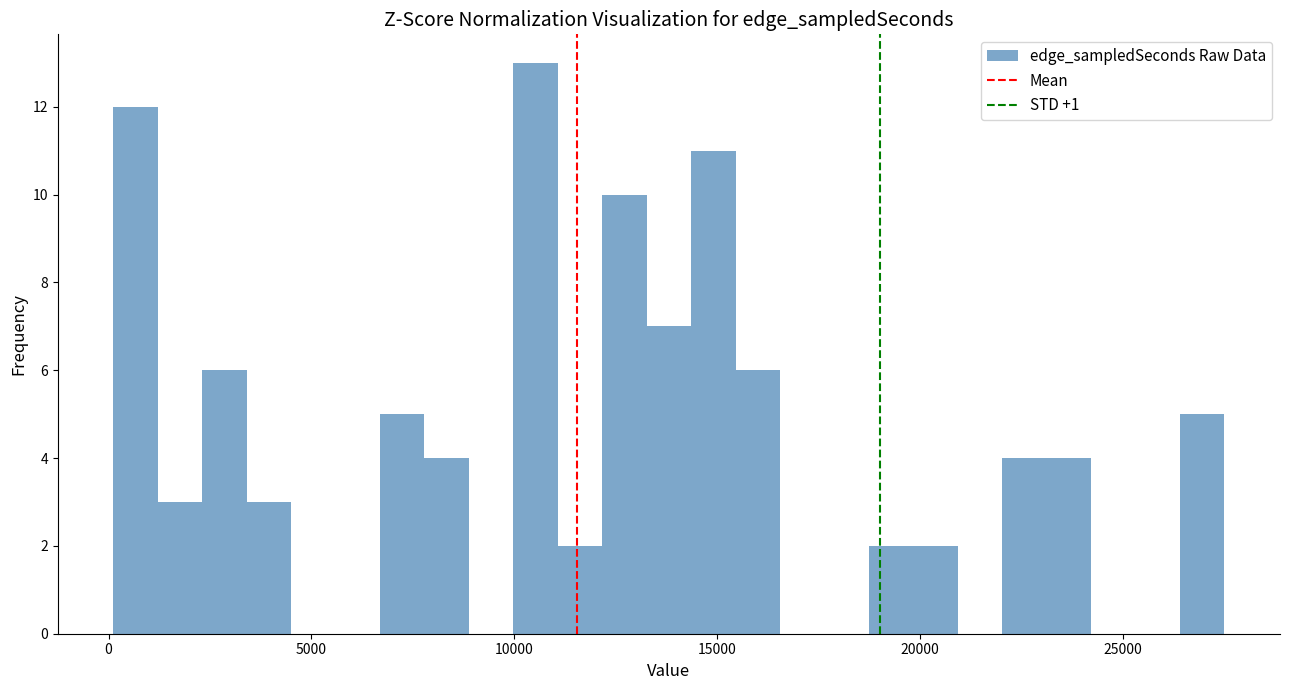

Around what value on the x-axis is the tallest bar? Give the approximate position of its centre, as read against the axis.

10500